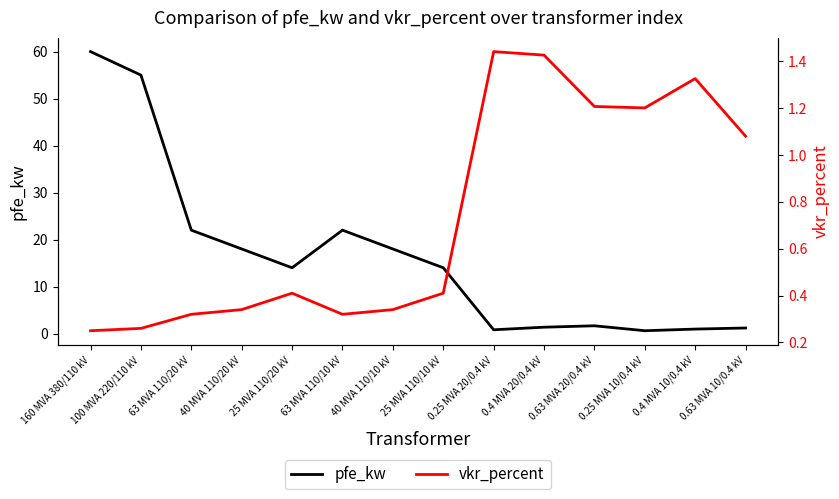

Is it true that pfe_kw equals 18.0 at 40 MVA 110/20 kV?

True